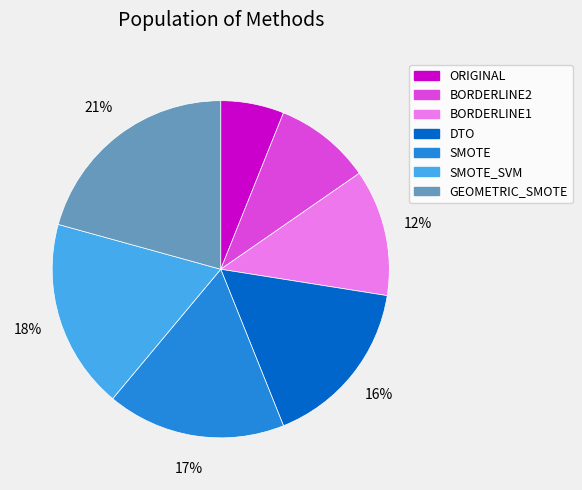

Is SMOTE_SVM the majority of the pie?

No